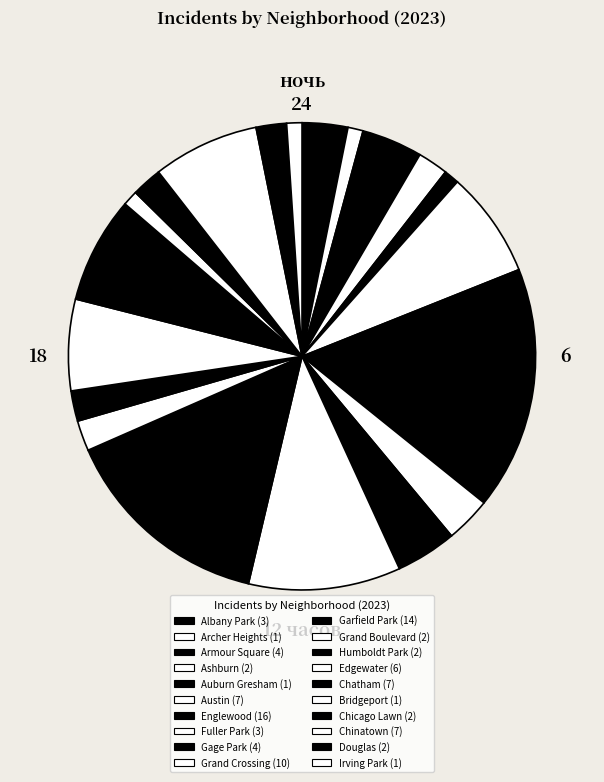

What percentage is the Garfield Park slice, to the nearest percent?

15%